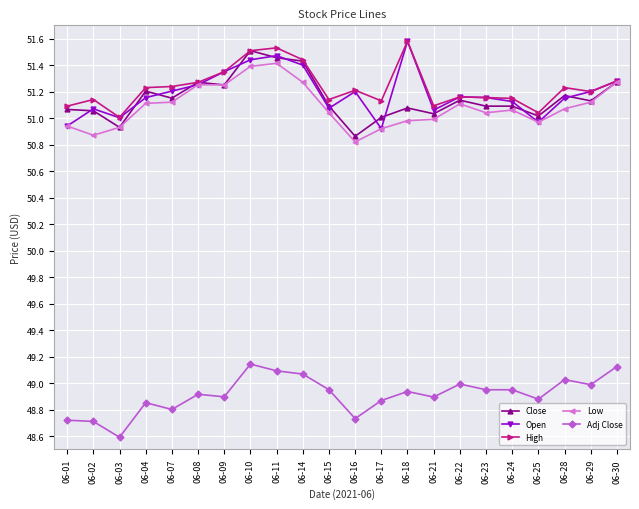

Where is the first local maximum for Open?

06-02